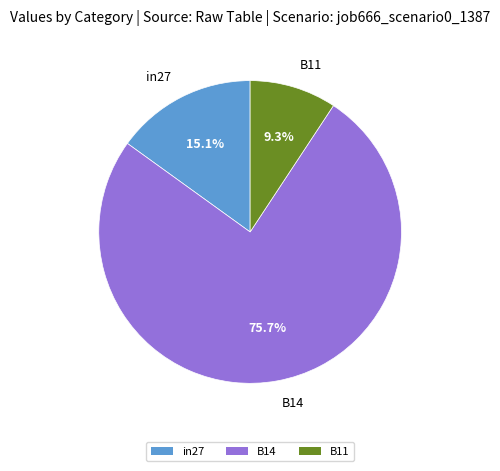

Do B14 and in27 together represent more than half of the pie?

Yes